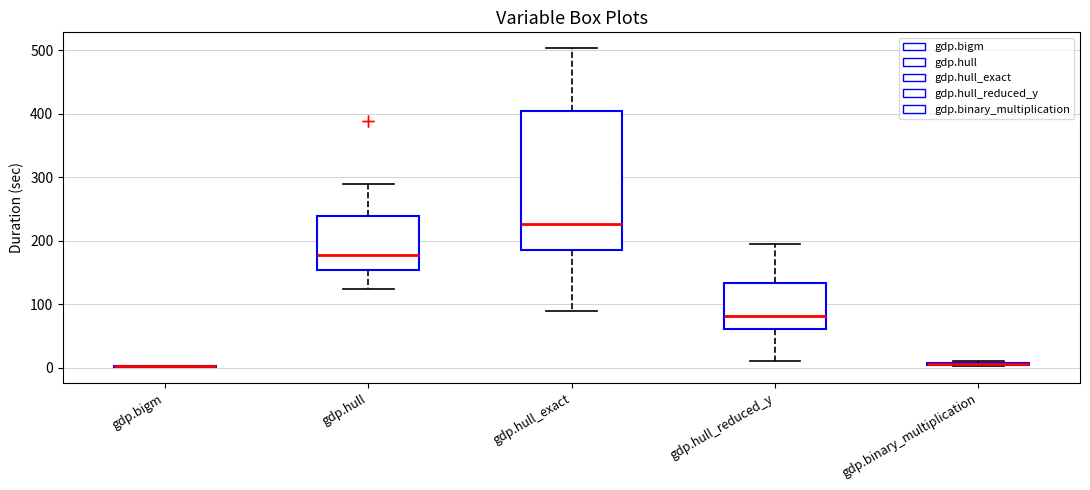

Comparing the boxes themselves (not the whiskers), which one is the tallest?

gdp.hull_exact